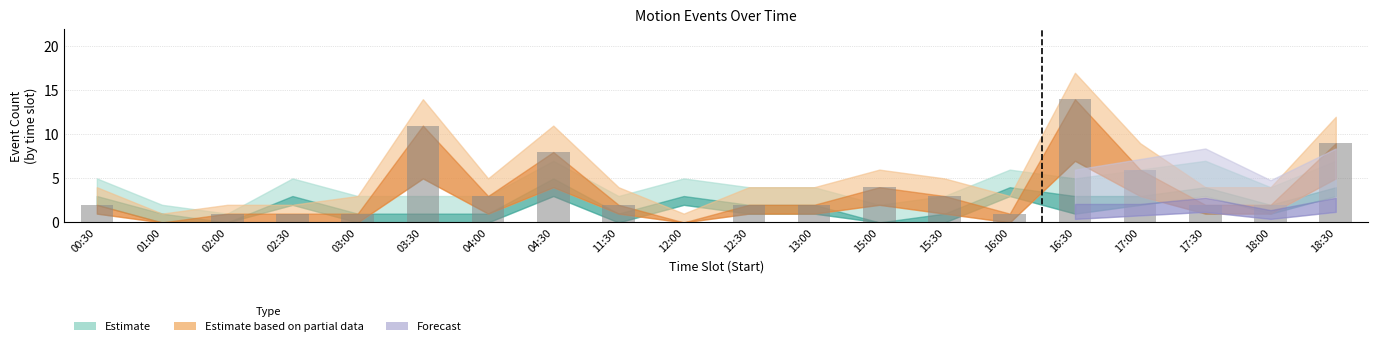

What is the change in value from 11:30 to 18:30?

+7